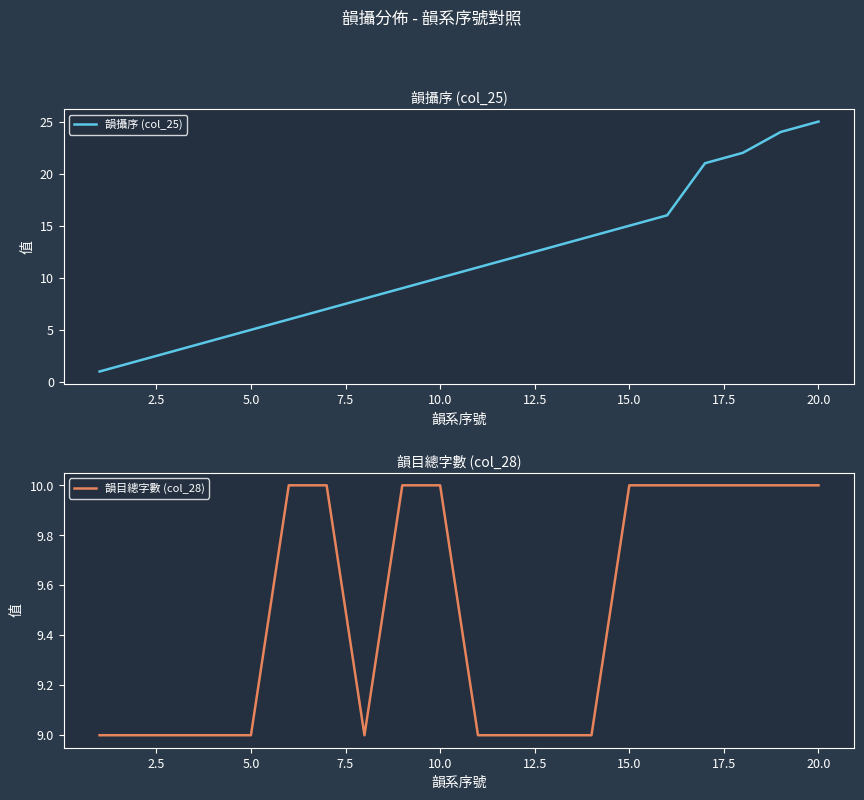

Is it true that 韻攝序 (col_25) equals 15 at 15.0?

True